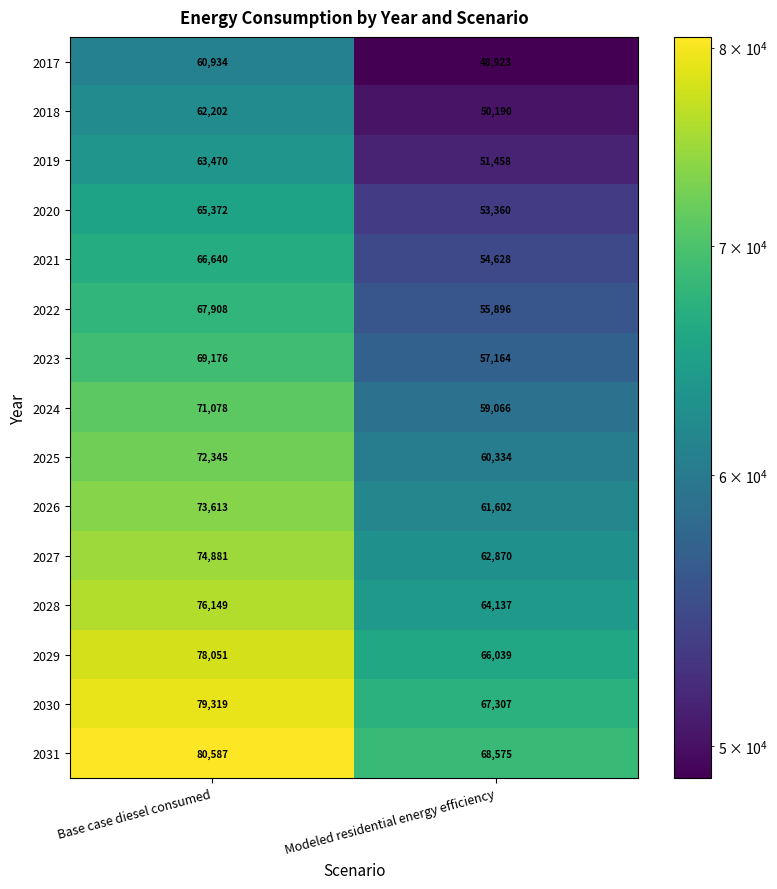

What is the difference between the maximum and minimum values in the 2018 series?

12012